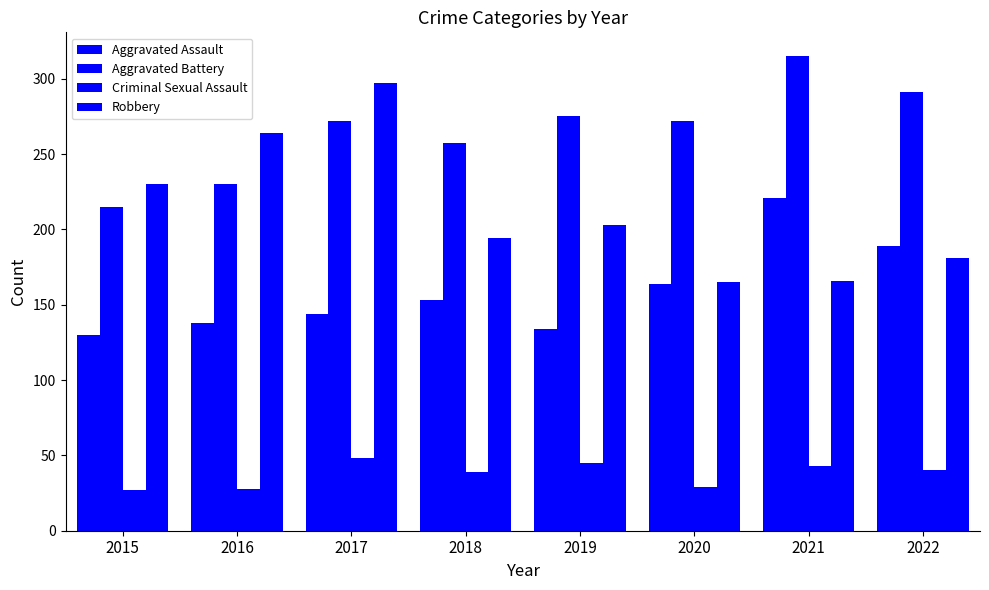

Reading right to left, extract all data points from this chart.

Aggravated Assault: 189	221	164	134	153	144	138	130
Aggravated Battery: 291	315	272	275	257	272	230	215
Criminal Sexual Assault: 40	43	29	45	39	48	28	27
Robbery: 181	166	165	203	194	297	264	230